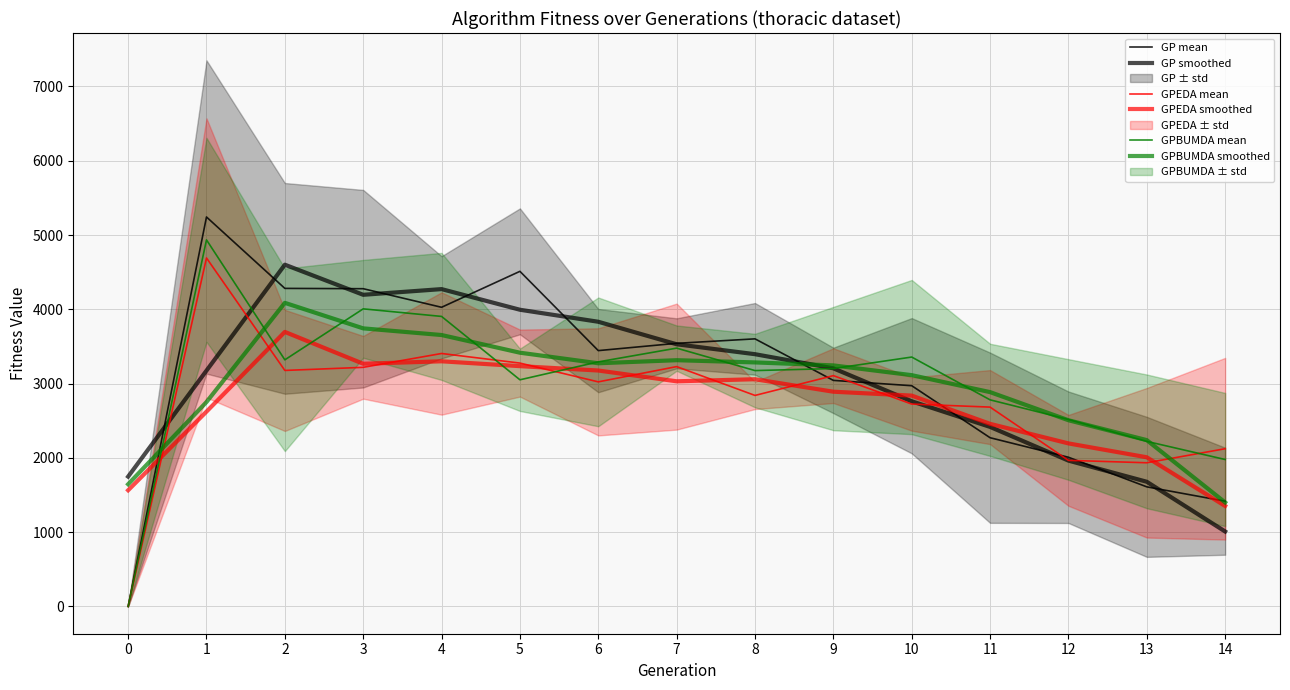

At which category is the sum across all series the highest?

1